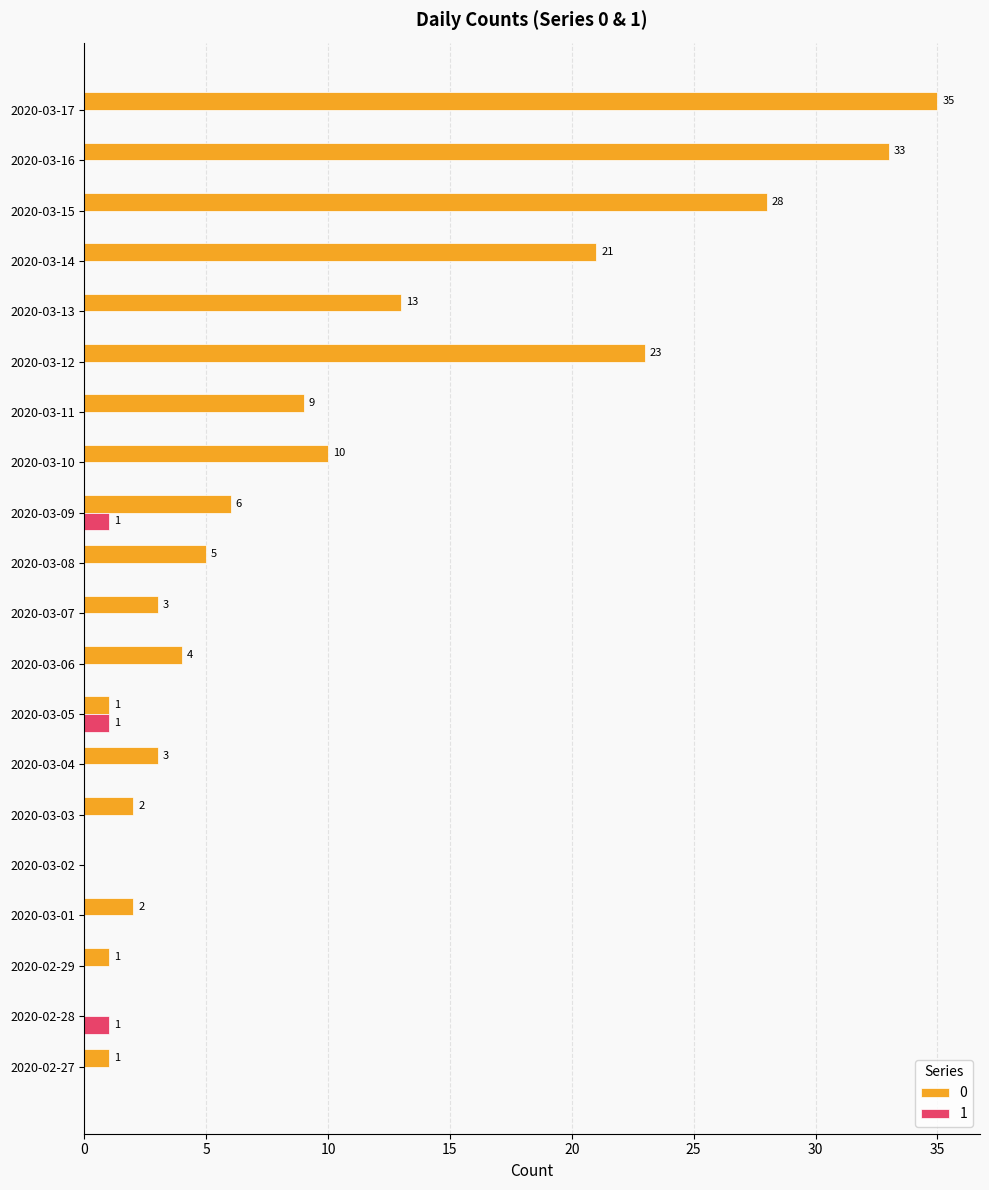

What is the greatest value displayed?

35